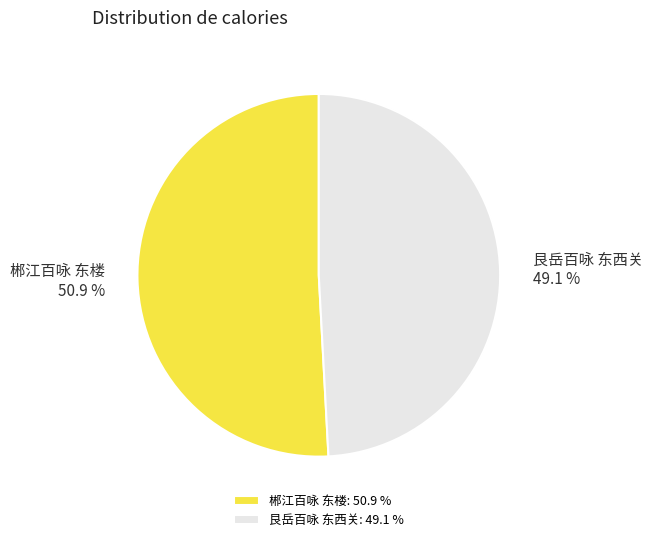

What portion of the pie excludes 艮岳百咏 东西关?

50.9%